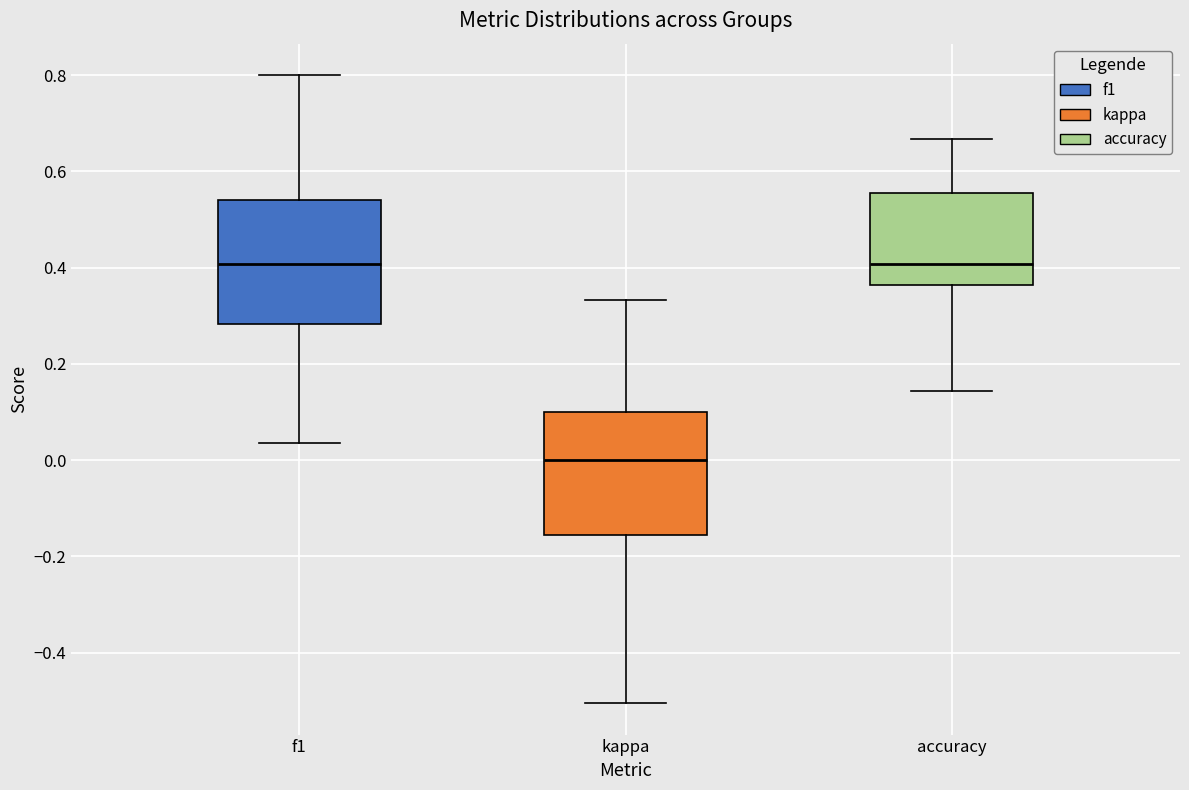

Where does the median line of the box for f1 sit on the y-axis? The values are not printed on the chart, so give them approximately, as read against the axis.

0.40